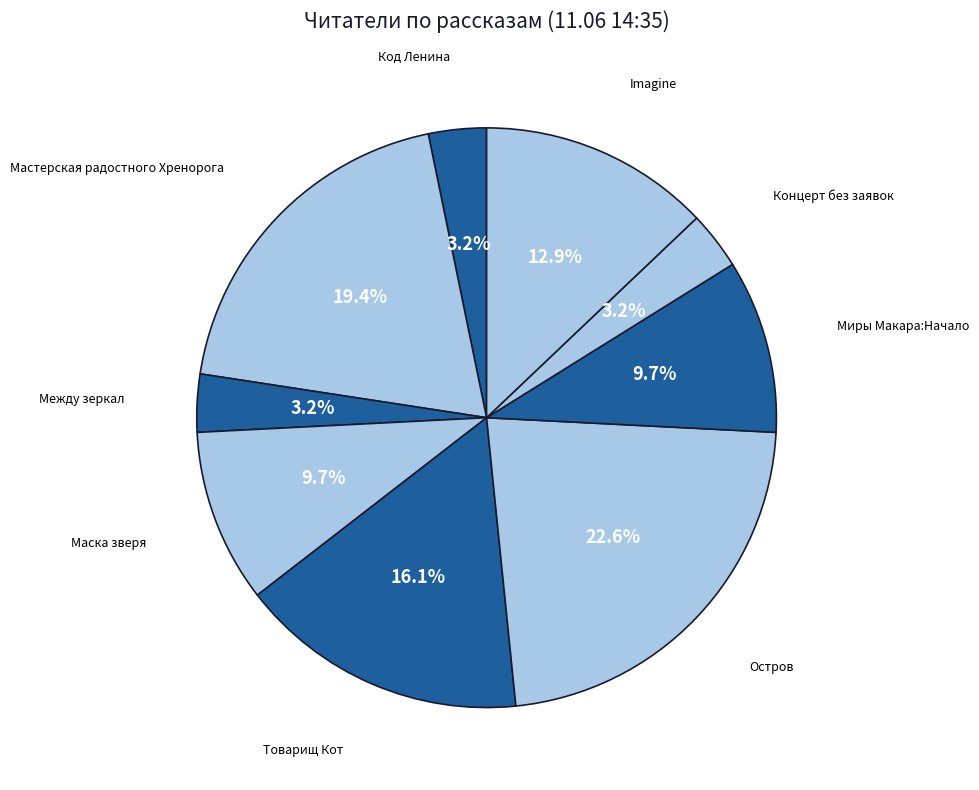

How many slices are in this pie chart?

9